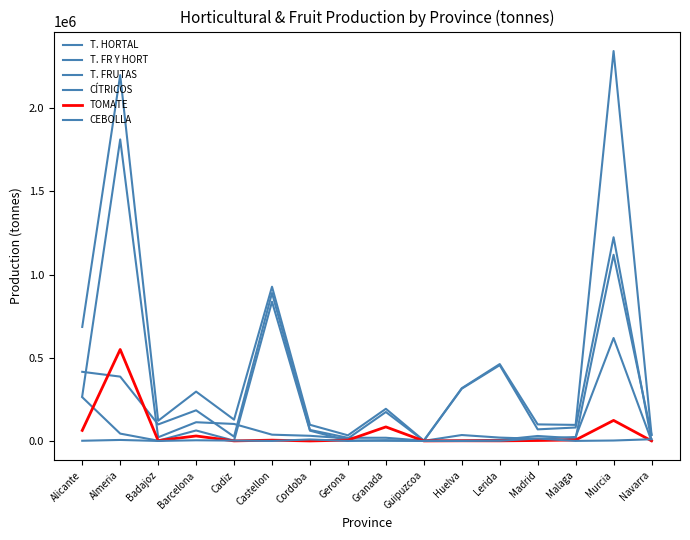

At Gerona, list the series in order from smallest to largest.

CEBOLLA, CÍTRICOS, TOMATE, T. HORTAL, T. FRUTAS, T. FR Y HORT